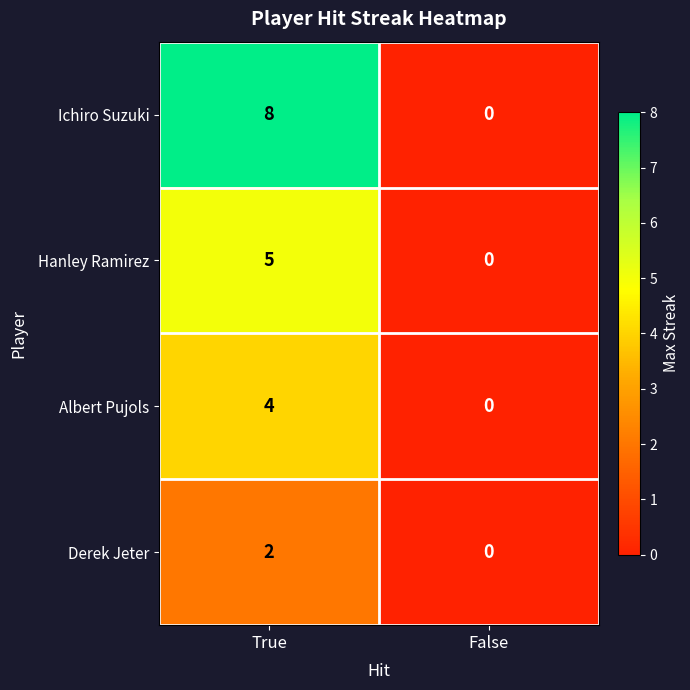

How many data points in Albert Pujols are less than 4?

1